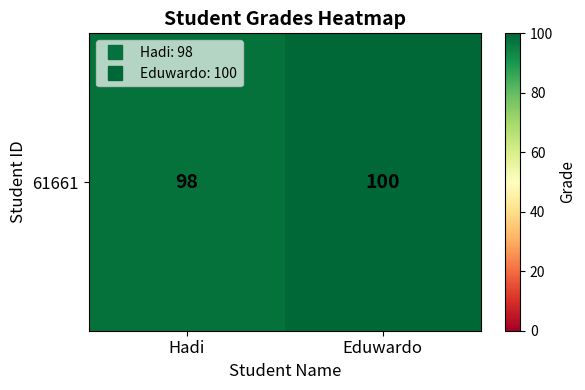

Reading left to right, what are all the values shown in this chart?

98	100